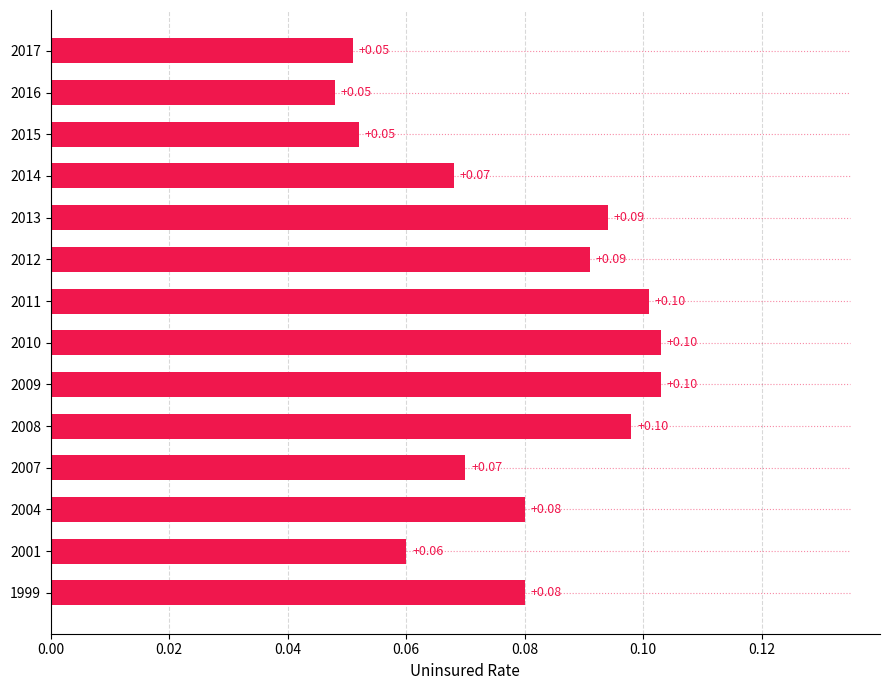

What is the average value?

0.1